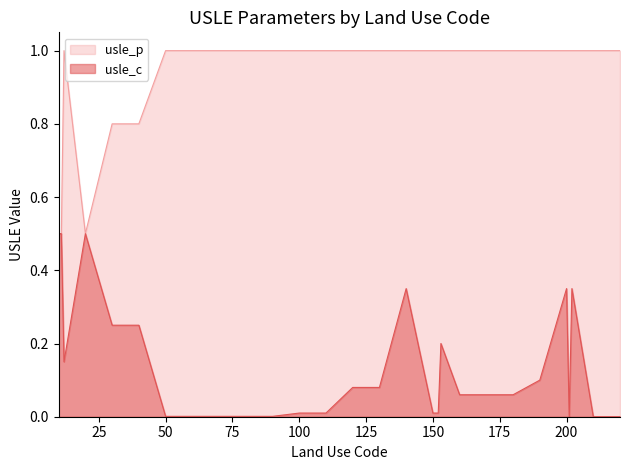

Which series has the largest total across all categories?

usle_p